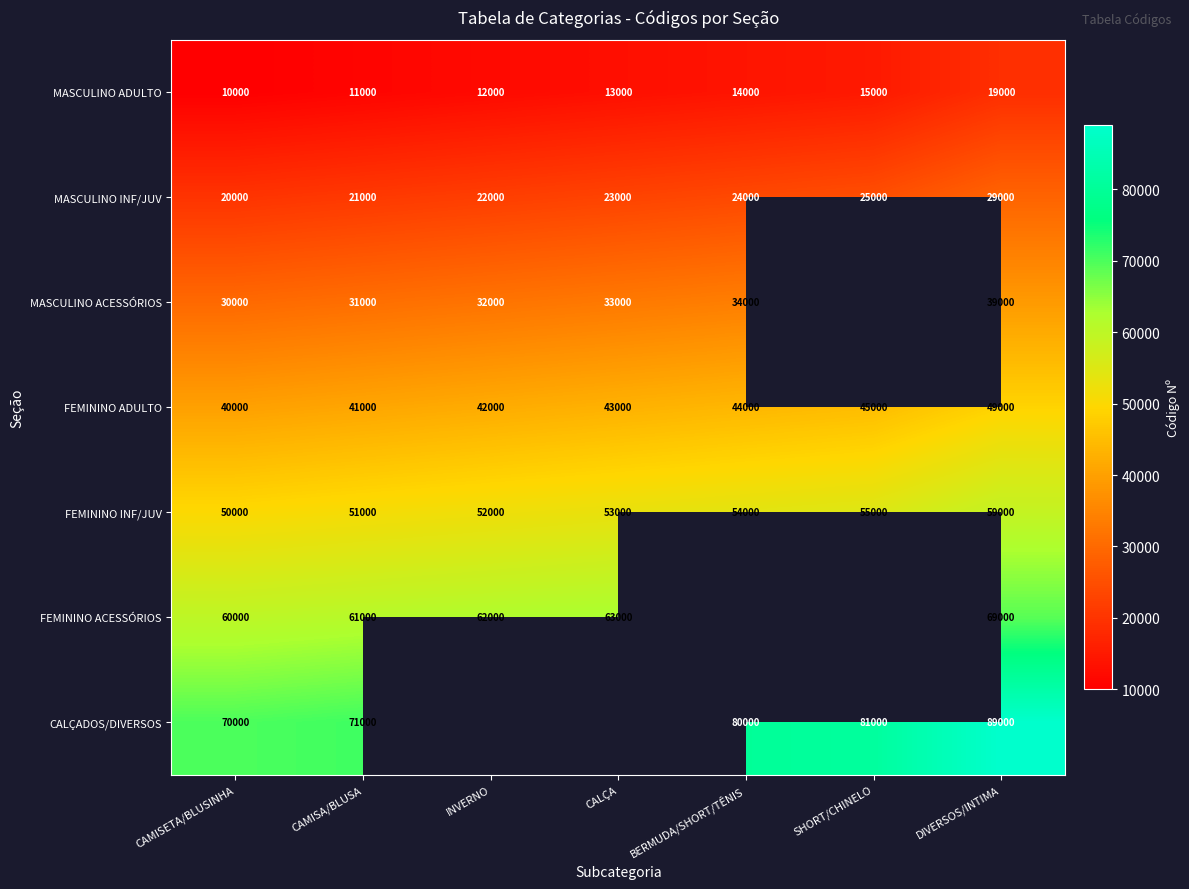

List the labels in order of FEMININO INF/JUV value, smallest first.

CAMISETA/BLUSINHA, CAMISA/BLUSA, INVERNO, CALÇA, BERMUDA/SHORT/TÊNIS, SHORT/CHINELO, DIVERSOS/INTIMA